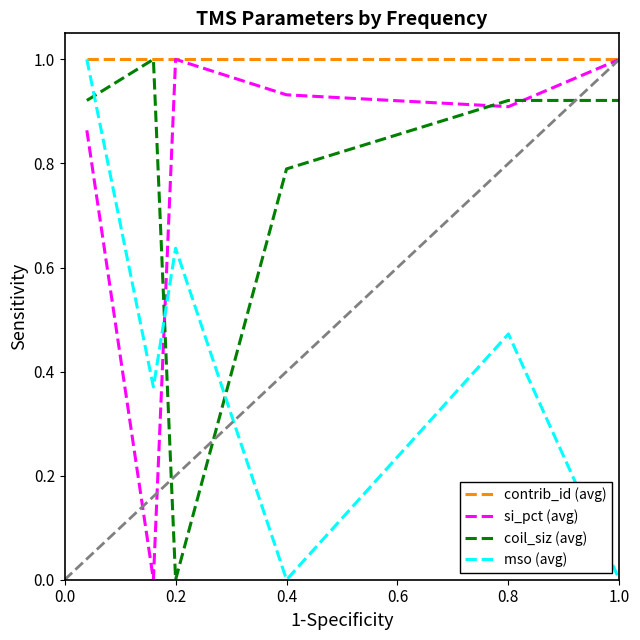

True or false: mso (avg) and si_pct (avg) cross at least once.

True